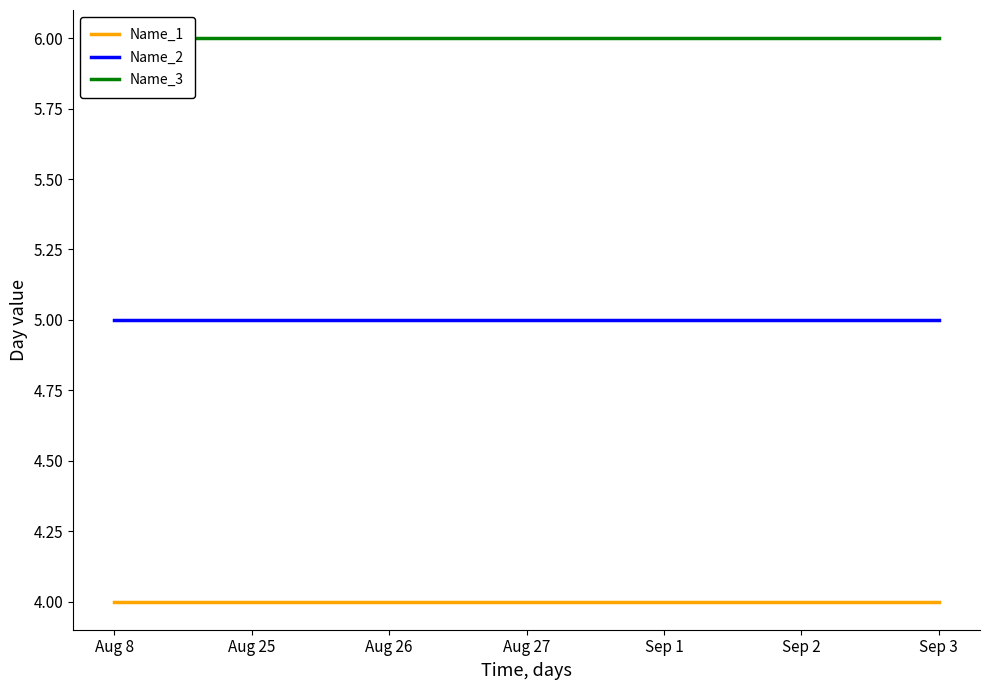

What are all the series names shown in the legend?

Name_1, Name_2, Name_3